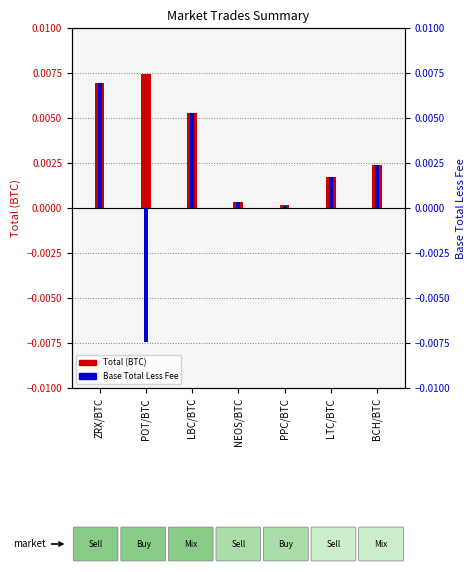

What is the label of the 6th bar from the left?

LTC/BTC